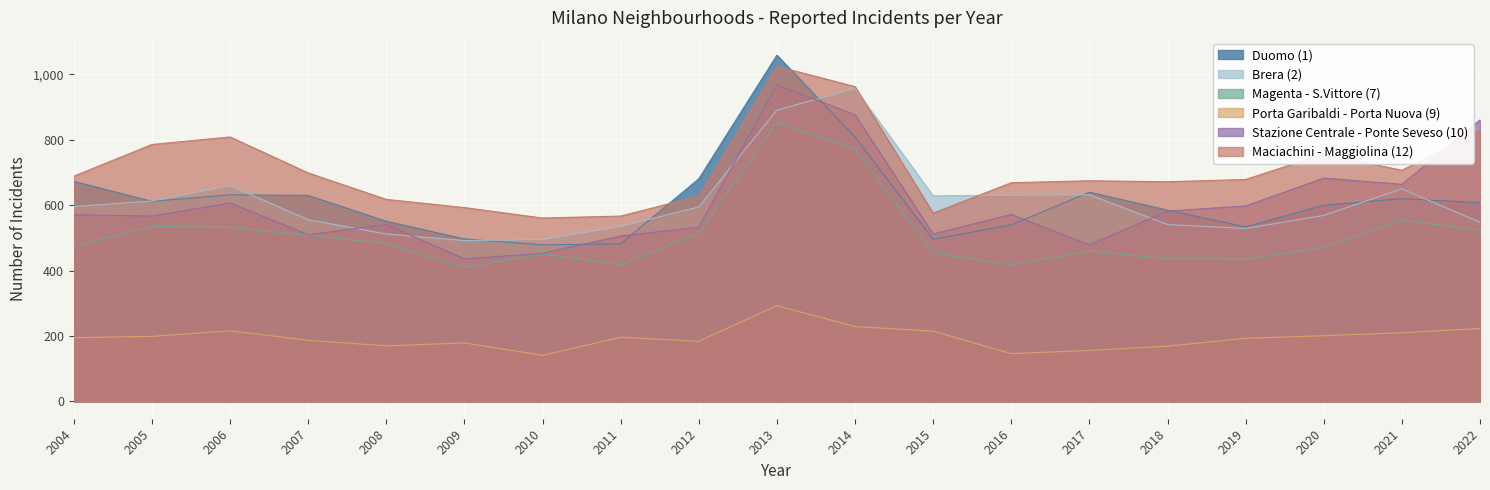

What is the value of the Maciachini - Maggiolina (12) point at the 4th from the left?

699